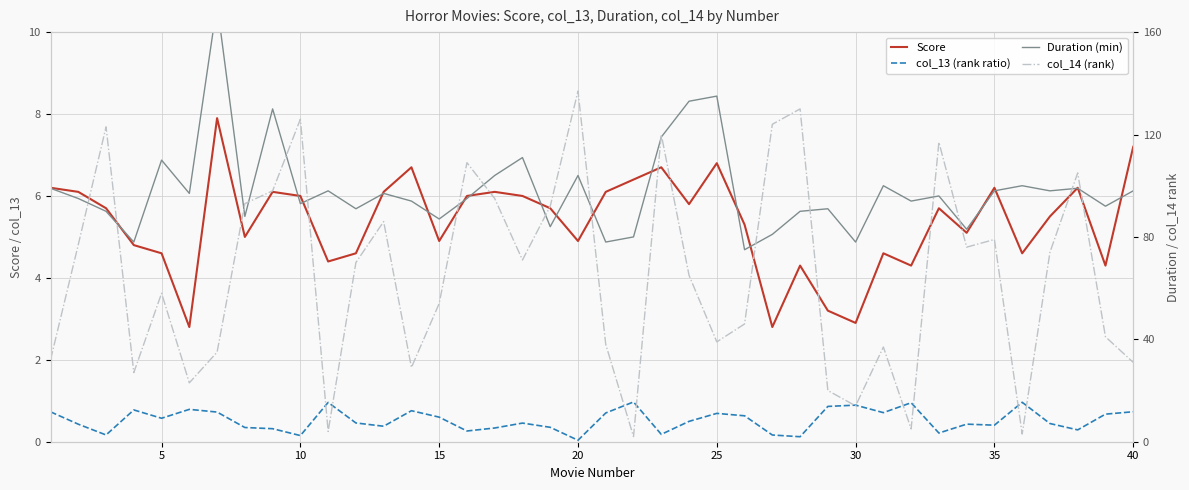

Reading left to right, transcribe all the data shown in this chart.

Score: 6.2	6.1	5.7	4.8	4.6	2.8	7.9	5.0	6.1	6.0	4.4	4.6	6.1	6.7	4.9	6.0	6.1	6.0	5.7	4.9	6.1	6.4	6.7	5.8	6.8	5.3	2.8	4.3	3.2	2.9	4.6	4.3	5.7	5.1	6.2	4.6	5.5	6.2	4.3	7.2
col_13 (rank ratio): 0.7	0.4	0.2	0.8	0.6	0.8	0.7	0.3	0.3	0.1	1.0	0.5	0.4	0.8	0.6	0.3	0.3	0.5	0.4	0.0	0.7	1.0	0.2	0.5	0.7	0.6	0.2	0.1	0.9	0.9	0.7	1.0	0.2	0.4	0.4	1.0	0.4	0.3	0.7	0.7
Duration (min): 99.0	95.0	90.0	78.0	110.0	97.0	171.0	88.0	130.0	93.0	98.0	91.0	97.0	94.0	87.0	95.0	104.0	111.0	84.0	104.0	78.0	80.0	119.0	133.0	135.0	75.0	81.0	90.0	91.0	78.0	100.0	94.0	96.0	83.0	98.0	100.0	98.0	99.0	92.0	98.0
col_14 (rank): 32.0	77.0	123.0	27.0	58.0	23.0	35.0	93.0	98.0	126.0	4.0	70.0	86.0	29.0	54.0	109.0	95.0	71.0	92.0	137.0	38.0	2.0	120.0	65.0	39.0	46.0	124.0	130.0	20.0	14.0	37.0	5.0	117.0	76.0	79.0	3.0	74.0	105.0	41.0	31.0